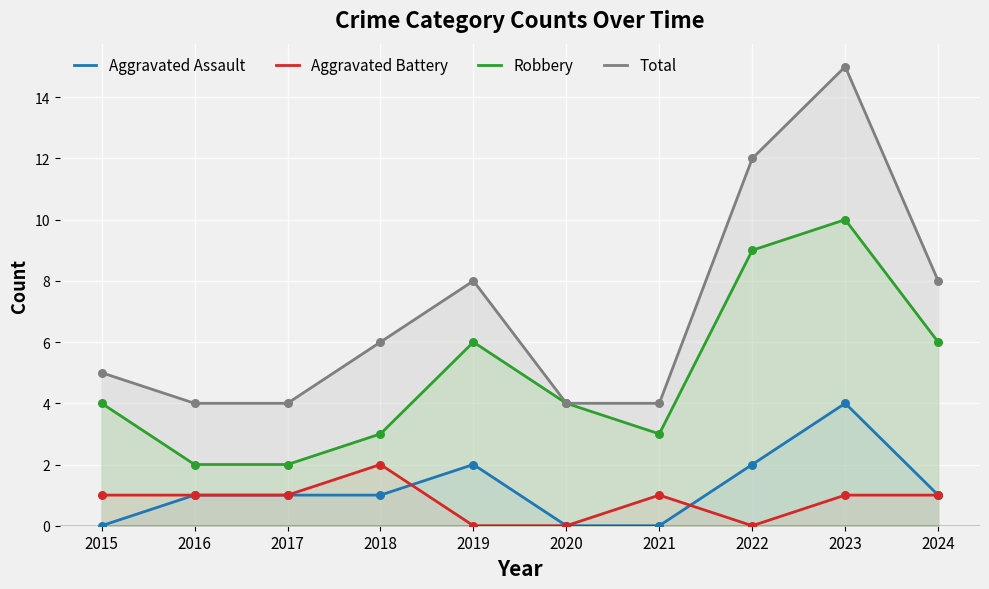

At which category is the sum across all series the highest?

2023